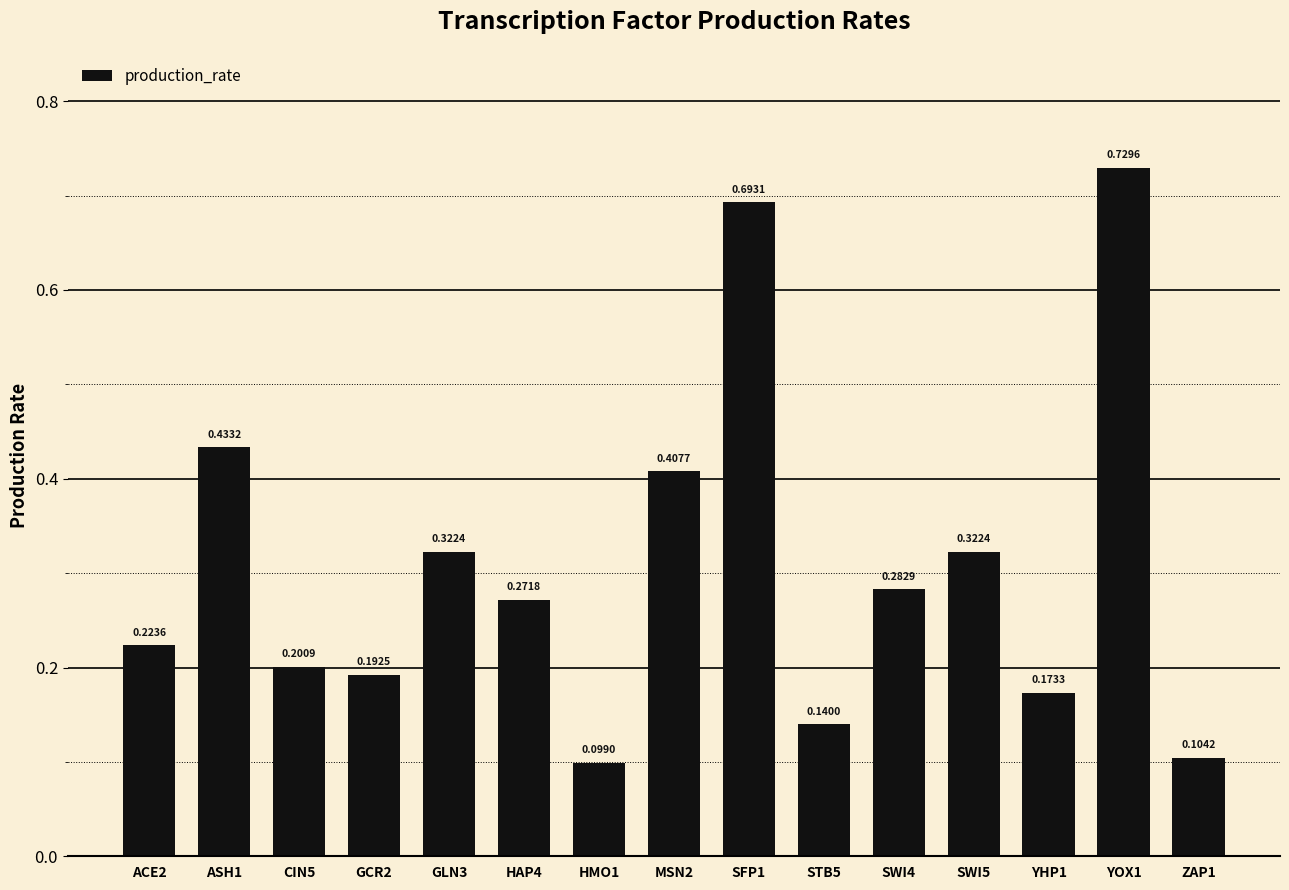

Count the values in the range 0 to 1.

15